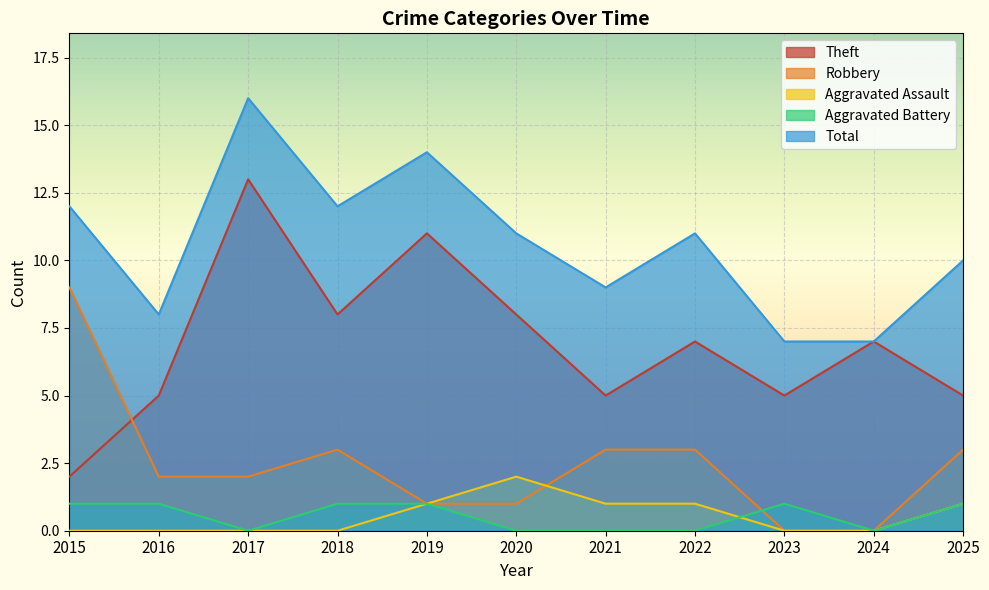

Between 2023 and 2016, which is larger?

2023